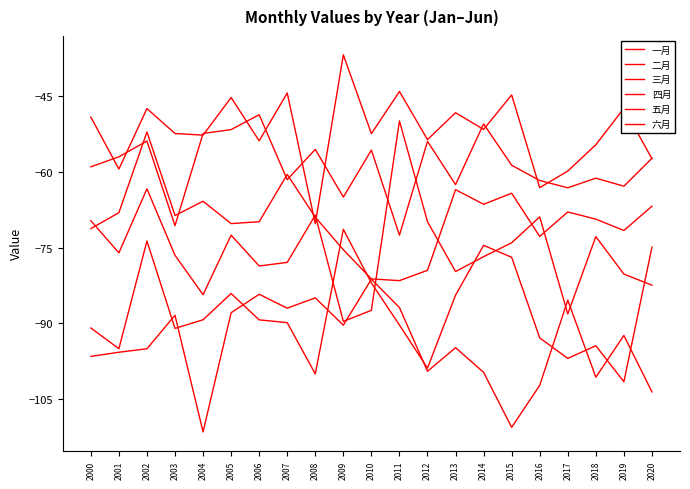

Which has a higher value, 2011 or 2018?

2018